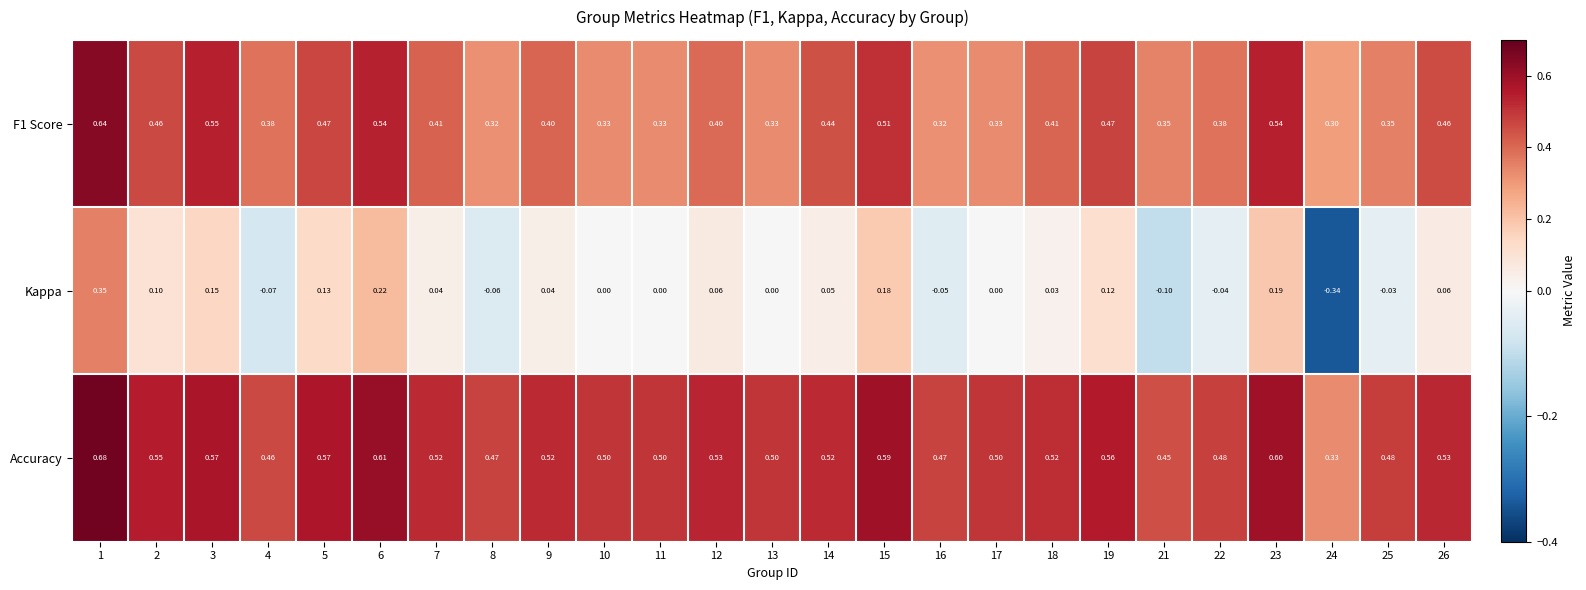

Which series has the largest total across all categories?

Accuracy